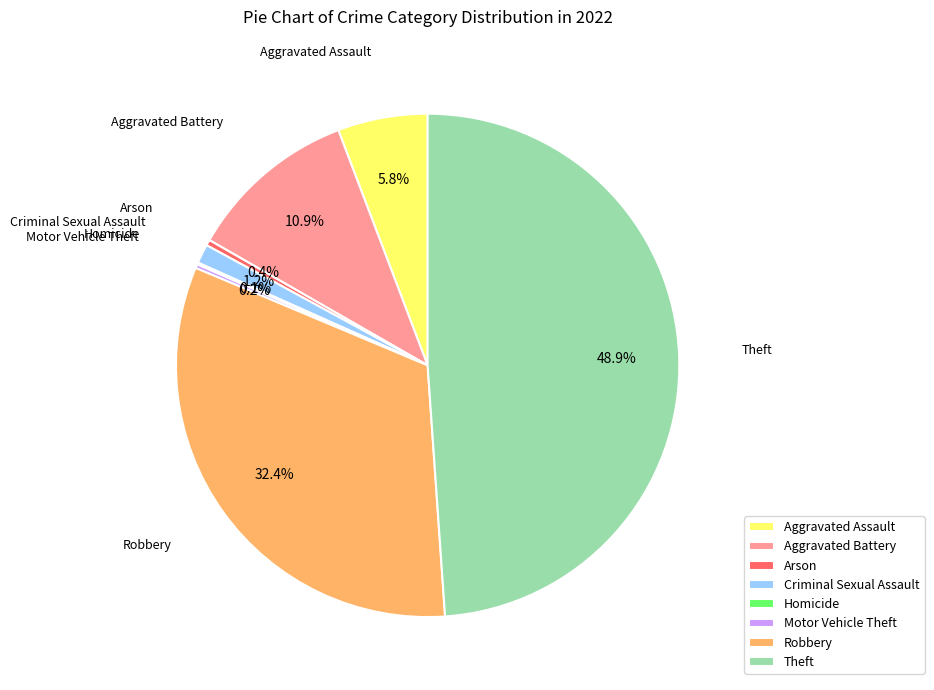

Does any single category account for the majority?

No